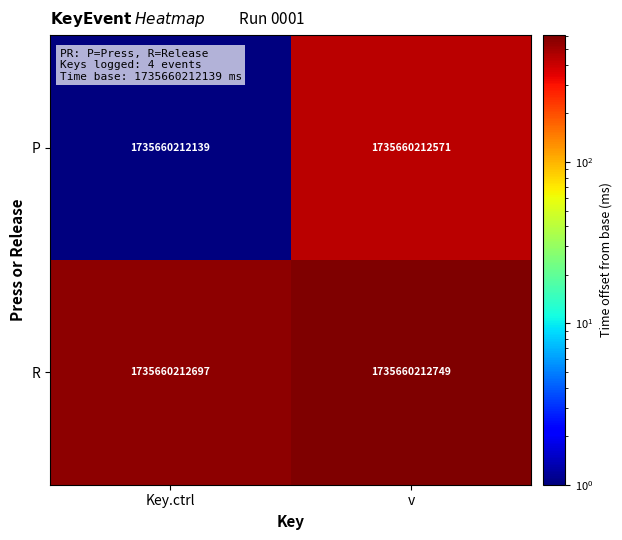

Reading left to right, transcribe all the data shown in this chart.

P: Key.ctrl=1735660212139	v=1735660212571
R: Key.ctrl=1735660212697	v=1735660212749